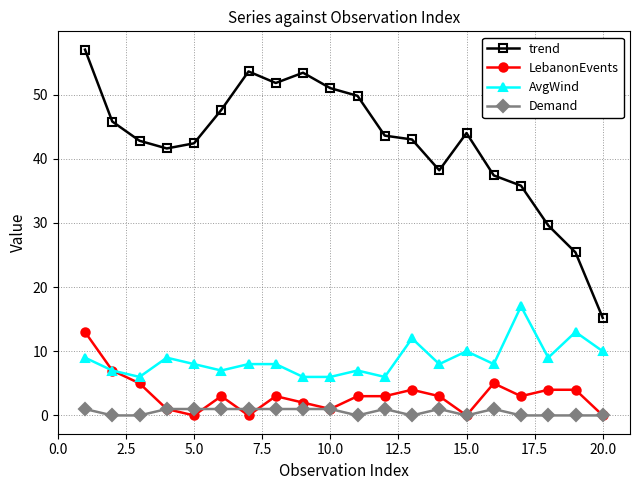

What is the value of the trend point at the 7th from the left?

53.6